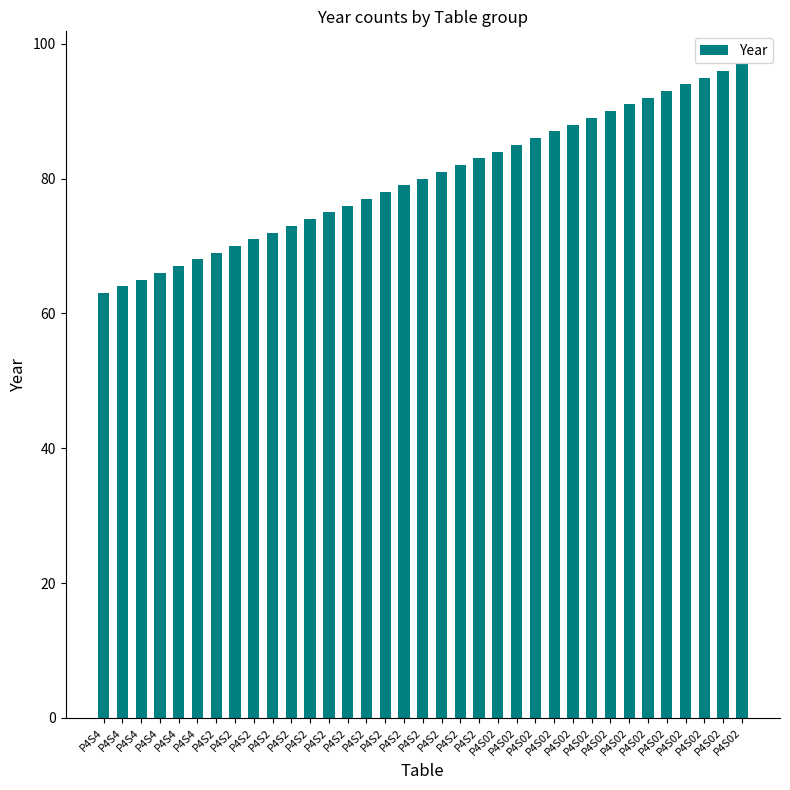

Is it true that the value at P4S02 is 93?

True